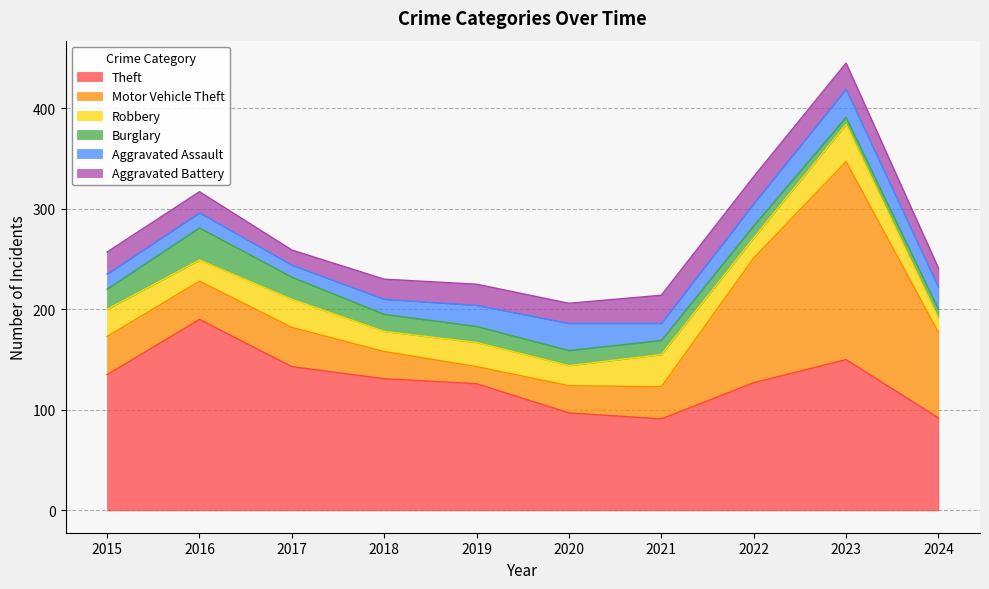

Is the value of Aggravated Battery at 2023 greater than the value of Burglary at 2020?

Yes